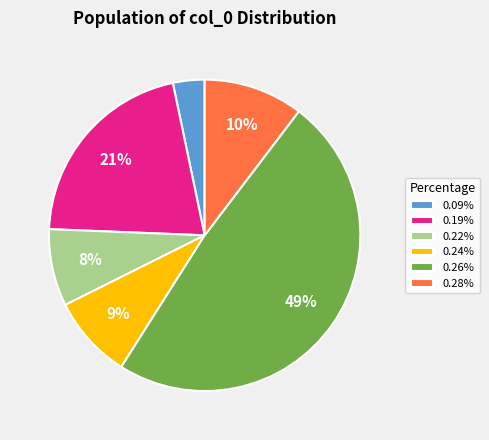

What percentage is the 0.19% slice, to the nearest percent?

21%